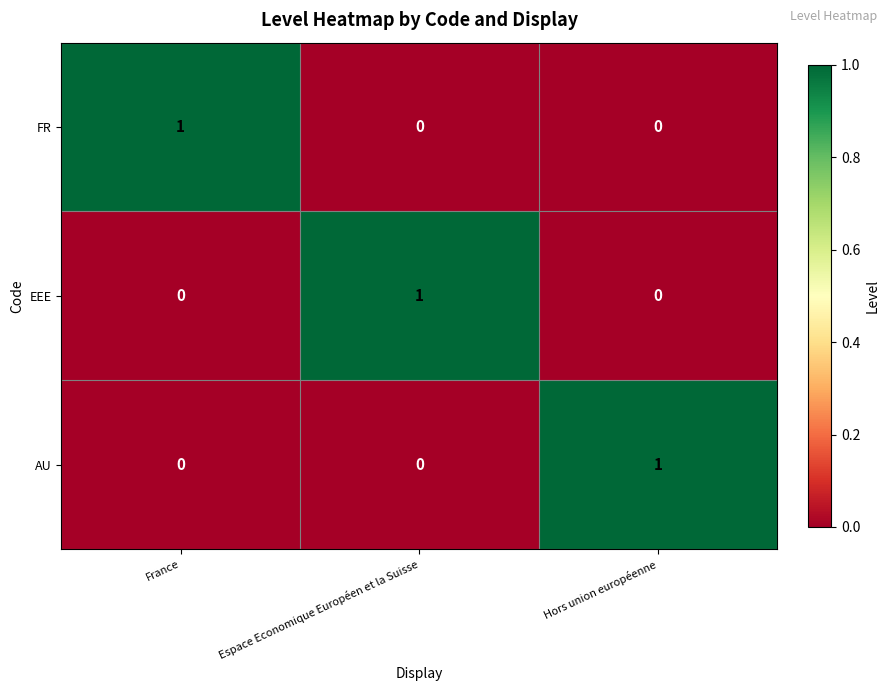

Reading left to right, transcribe all the data shown in this chart.

FR: France=1	Espace Economique Européen et la Suisse=0	Hors union européenne=0
EEE: France=0	Espace Economique Européen et la Suisse=1	Hors union européenne=0
AU: France=0	Espace Economique Européen et la Suisse=0	Hors union européenne=1